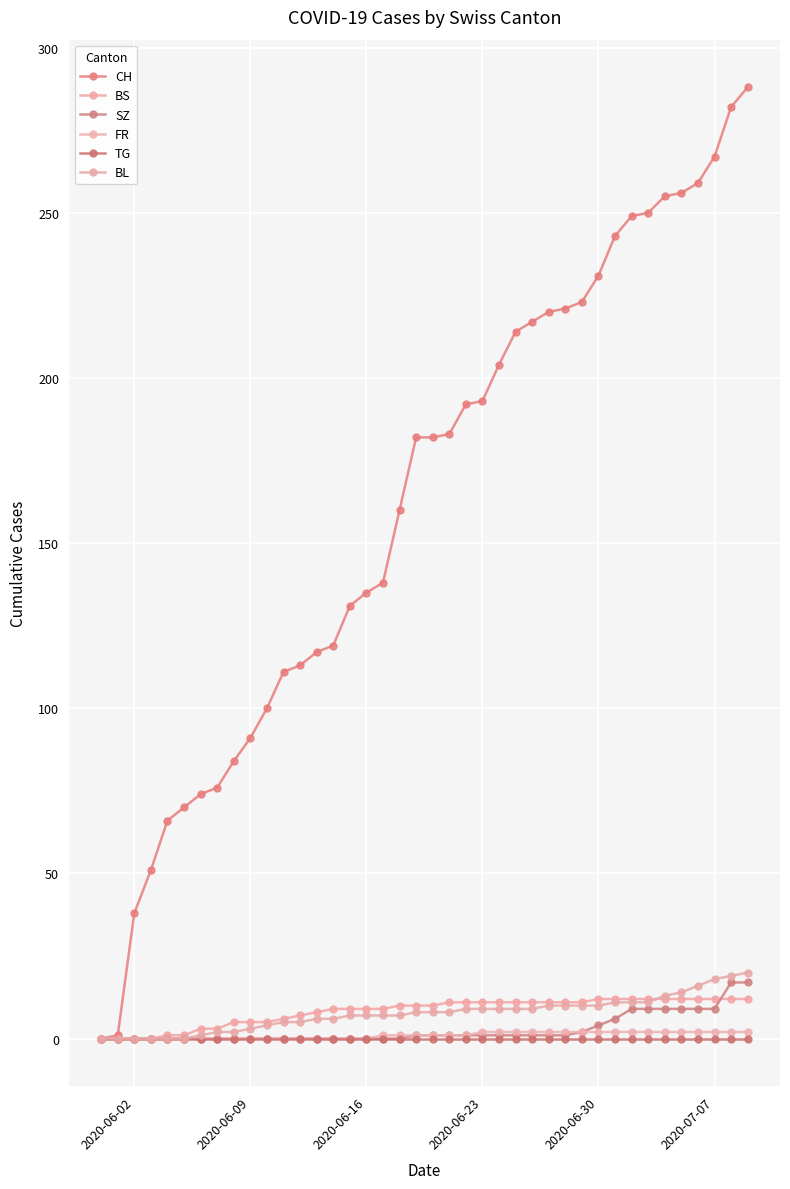

Does the chart display data point markers on the line(s)?

Yes